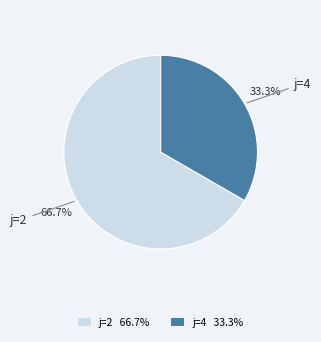

Is the sum of j=4 33.3% and j=2 66.7% greater than half?

Yes